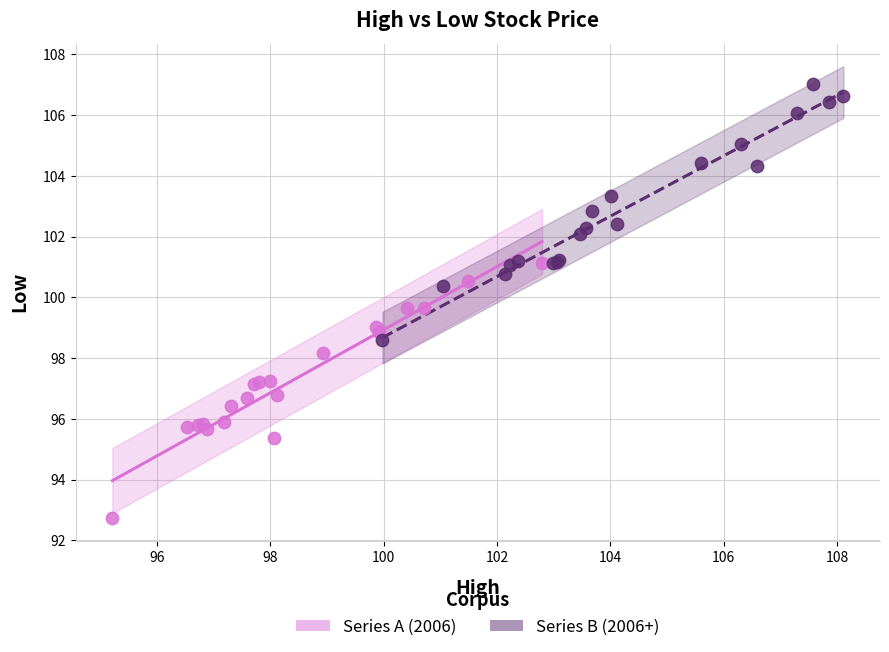

Which series contains the highest Y value?

Series B (2006+)